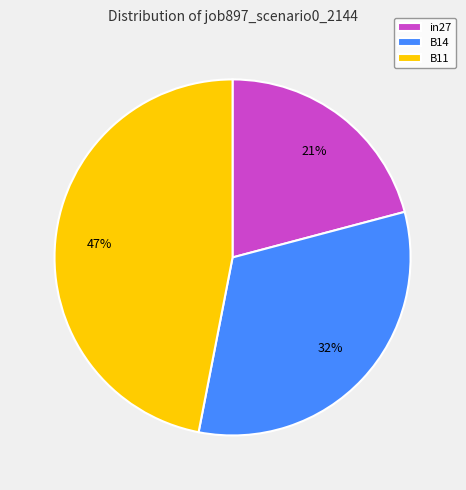

True or false: B11 accounts for 47% of the total.

True